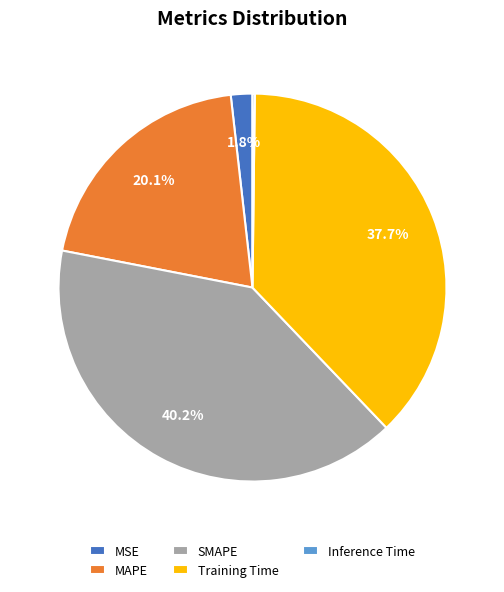

Which slice is the largest?

SMAPE